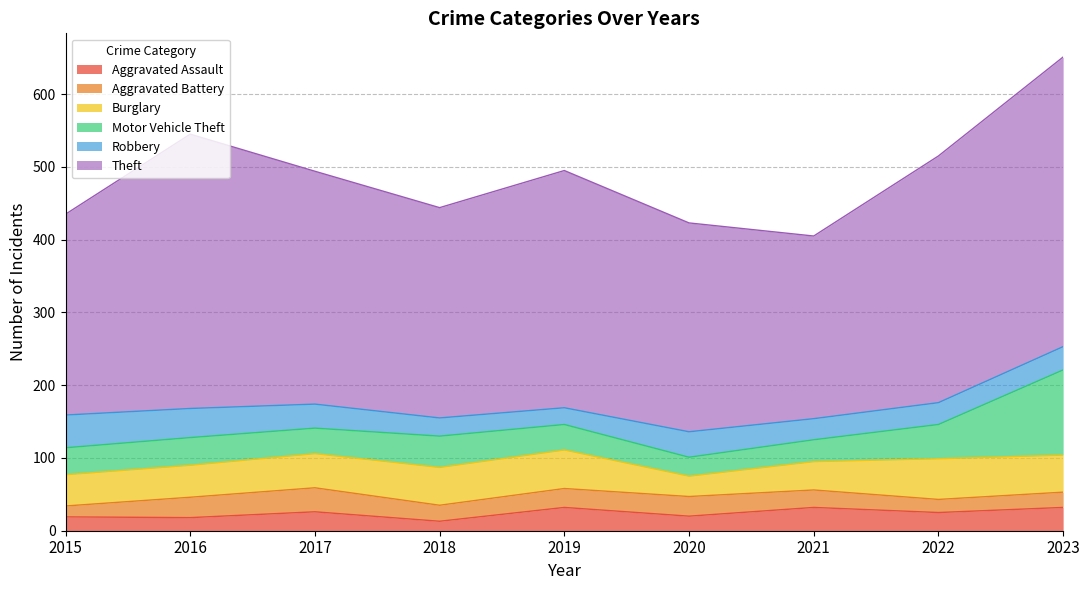

Reading left to right, transcribe all the data shown in this chart.

Aggravated Assault: 2015=19	2016=18	2017=26	2018=13	2019=32	2020=20	2021=32	2022=25	2023=32
Aggravated Battery: 2015=15	2016=28	2017=33	2018=22	2019=26	2020=27	2021=24	2022=18	2023=21
Burglary: 2015=43	2016=44	2017=47	2018=52	2019=53	2020=28	2021=39	2022=56	2023=51
Motor Vehicle Theft: 2015=37	2016=38	2017=35	2018=43	2019=35	2020=26	2021=30	2022=47	2023=117
Robbery: 2015=45	2016=40	2017=33	2018=25	2019=23	2020=35	2021=29	2022=30	2023=32
Theft: 2015=276	2016=377	2017=320	2018=289	2019=326	2020=287	2021=251	2022=339	2023=398